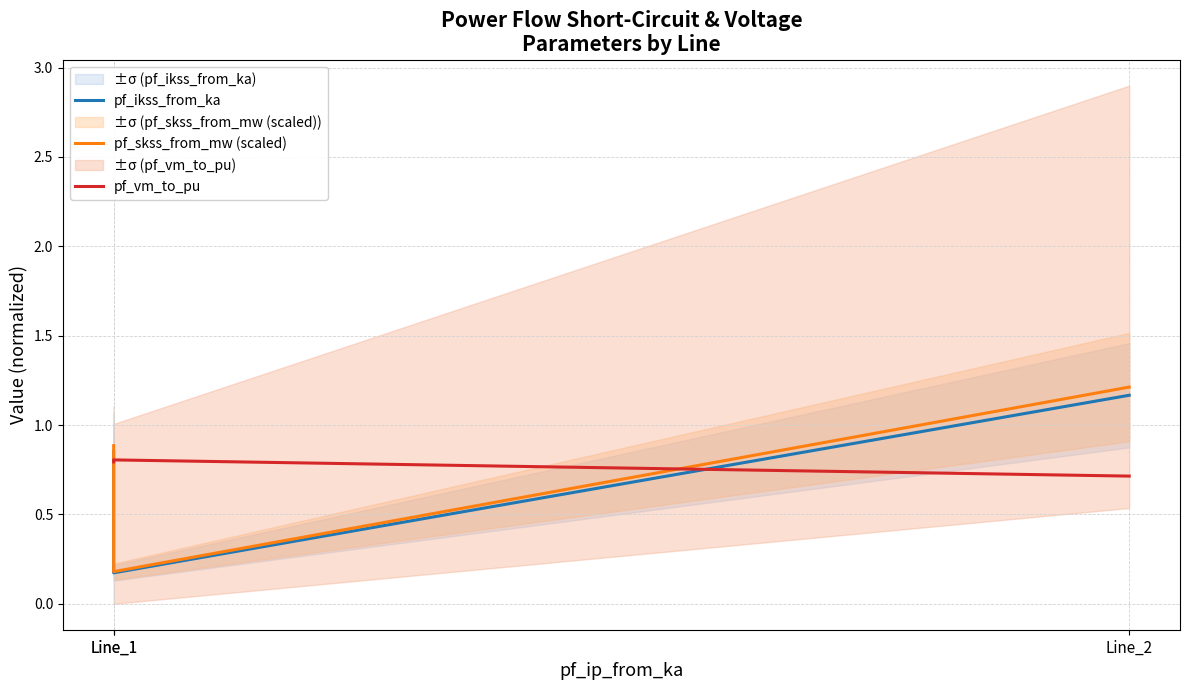

What are all the series names shown in the legend?

pf_ikss_from_ka, pf_skss_from_mw (scaled), pf_vm_to_pu